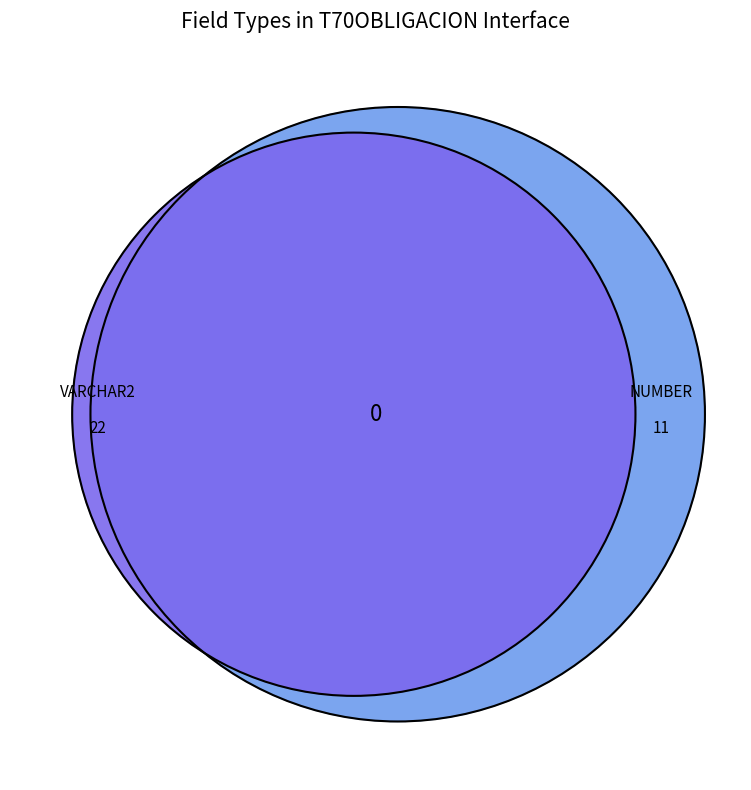

The NUMBER slice represents 39% of the pie. True or false?

False